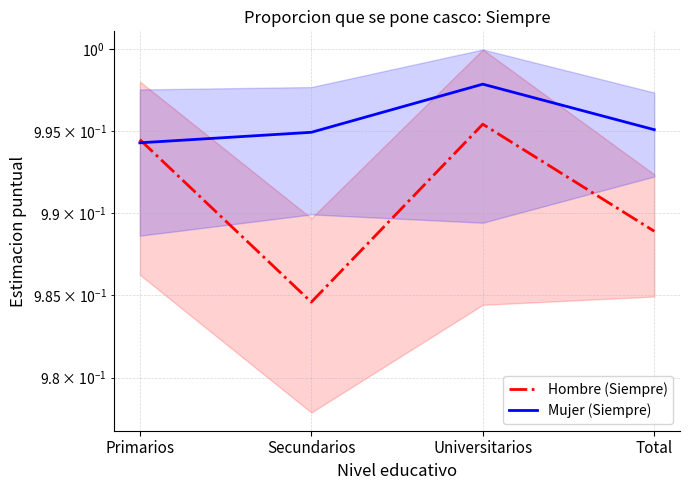

How many distinct data groups are displayed?

2